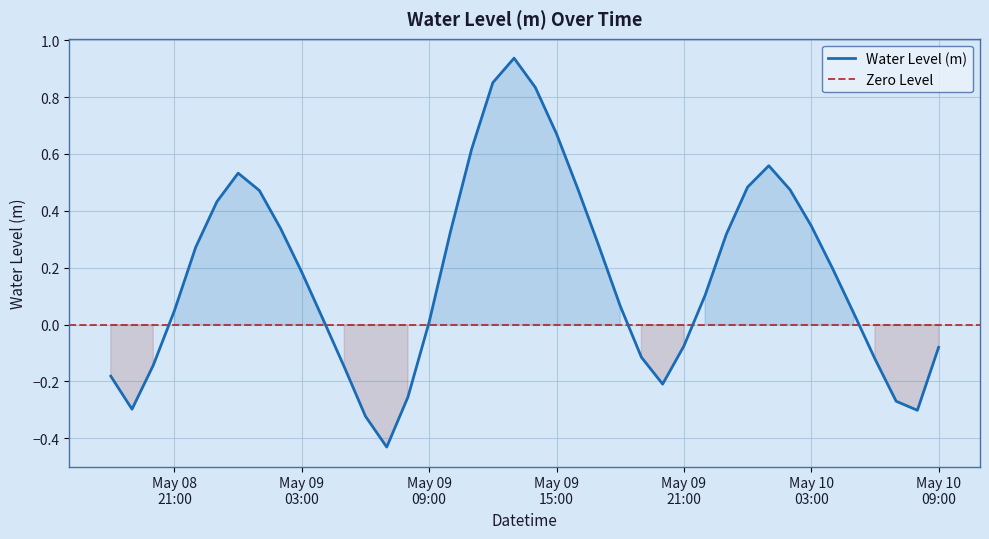

What is the change in value from 2023-05-10 05:00:00 to 2023-05-10 09:00:00?

-0.1